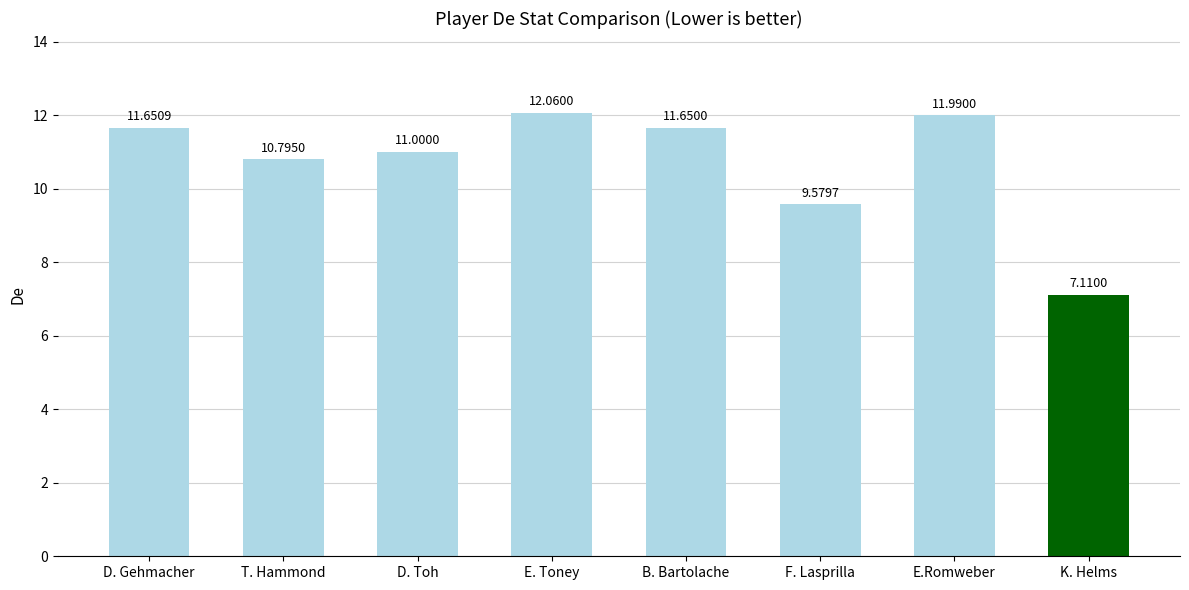

Where is the data nearest to the value 9?

F. Lasprilla